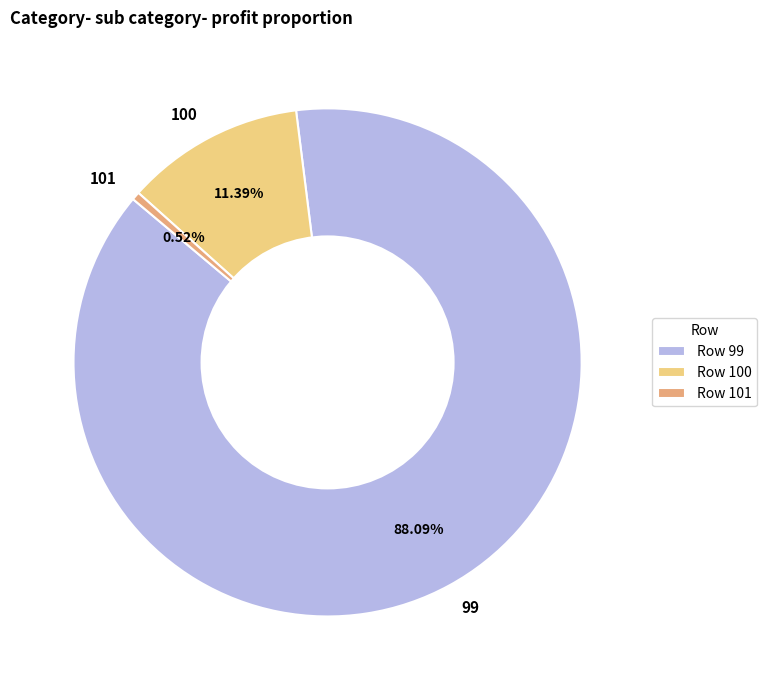

What is the total percentage of 99 and 100?

99.5%